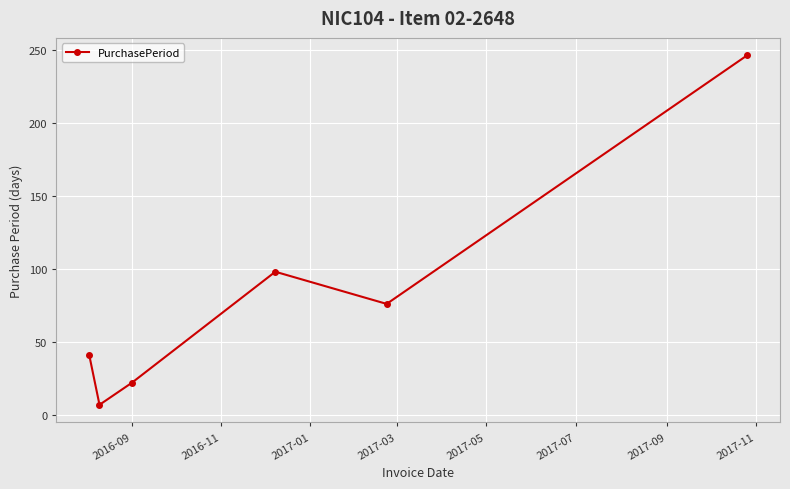

How many distinct data groups are displayed?

1